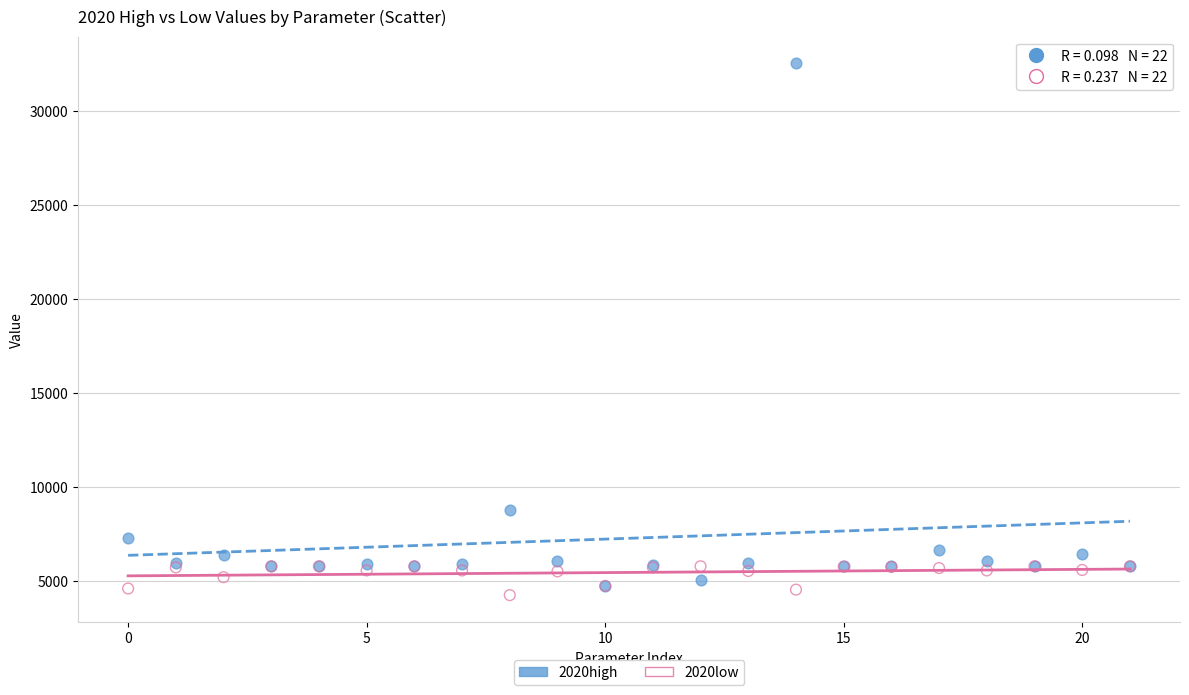

Across all series, what Y value is closest to 18403?

8772.5